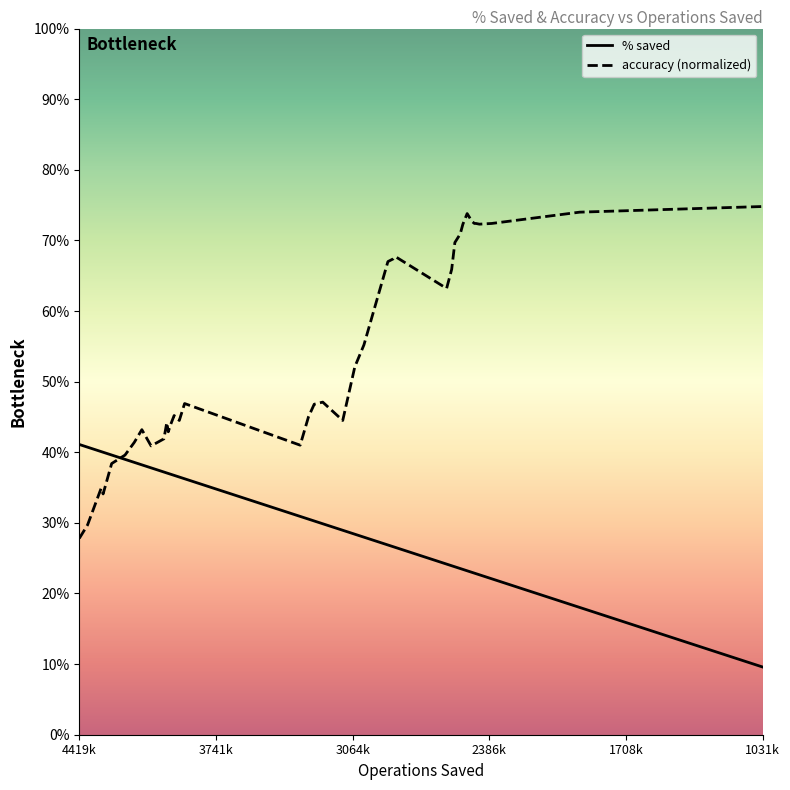

What is the sum of all accuracy (normalized) values?

21.5